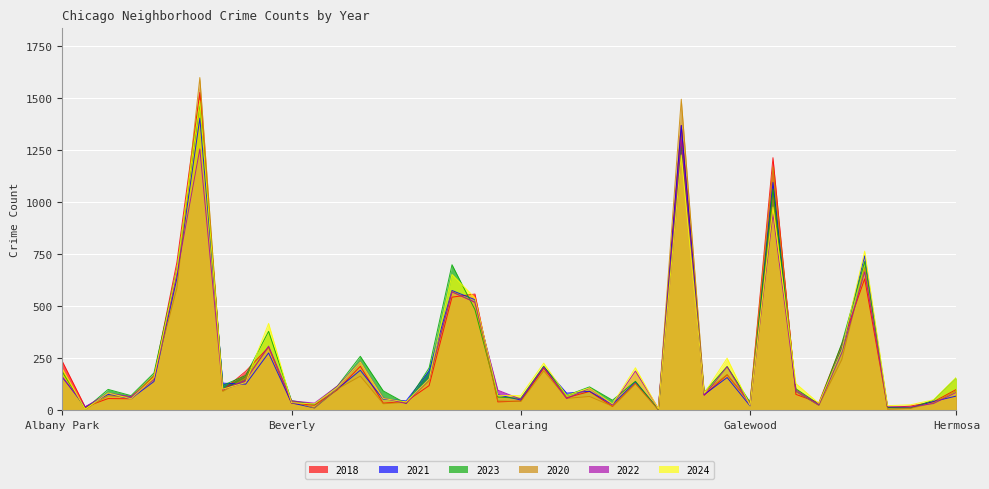

What is the average value of the 2023 series?

253